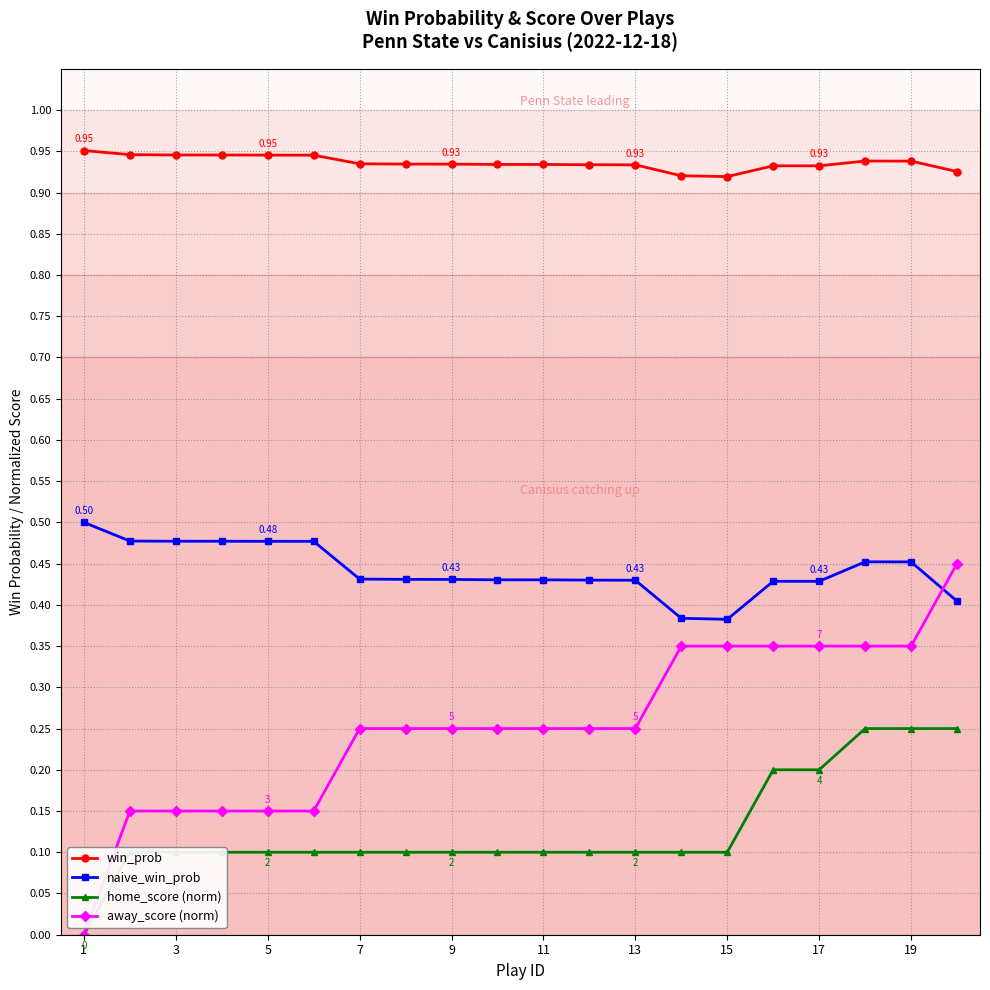

True or false: away_score (norm) and win_prob intersect in this chart.

False